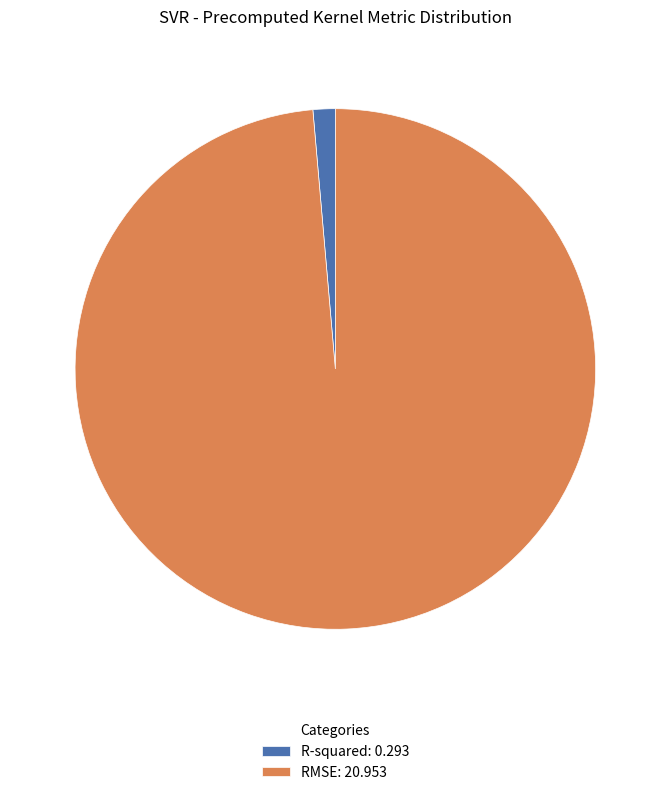

True or false: R-squared accounts for 15% of the total.

False